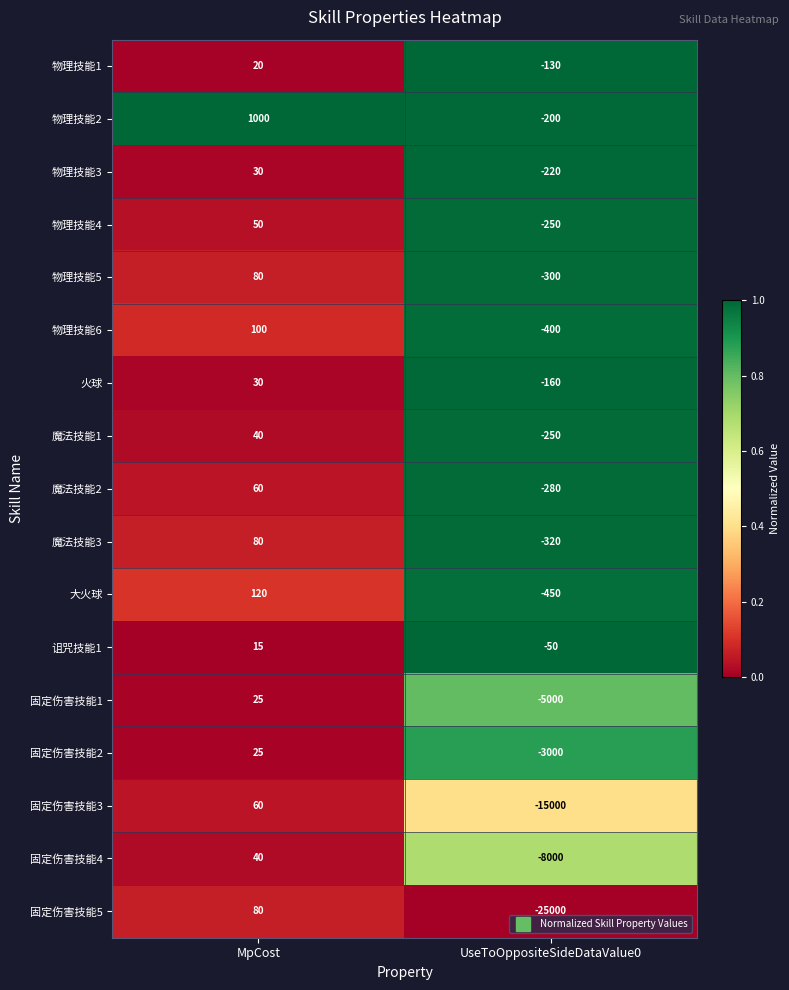

At which category does the chart reach its peak across all series?

MpCost